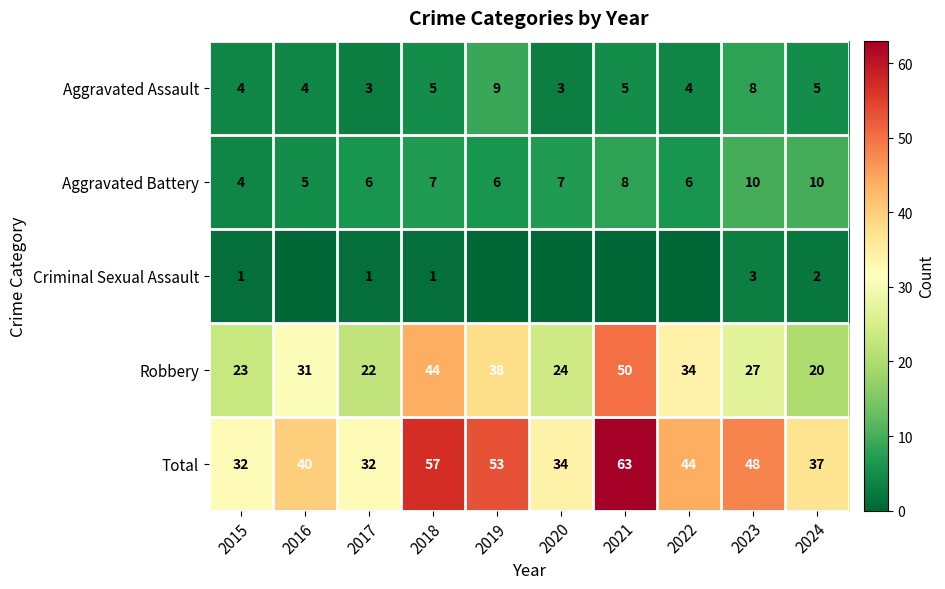

Read the Total value at 2016.

40